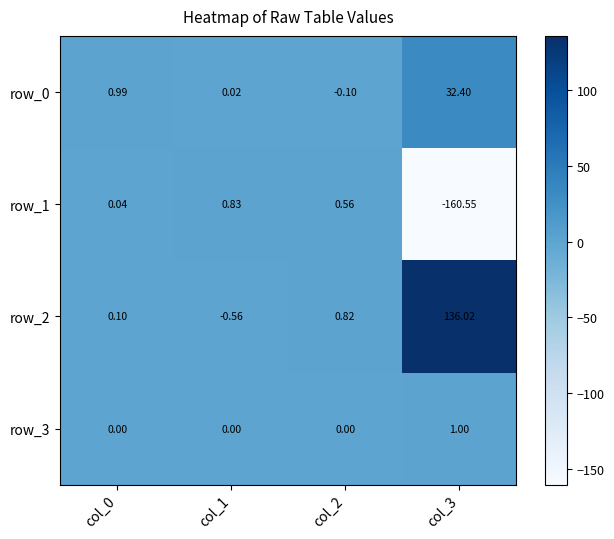

Which series has the widest spread of values?

row_1